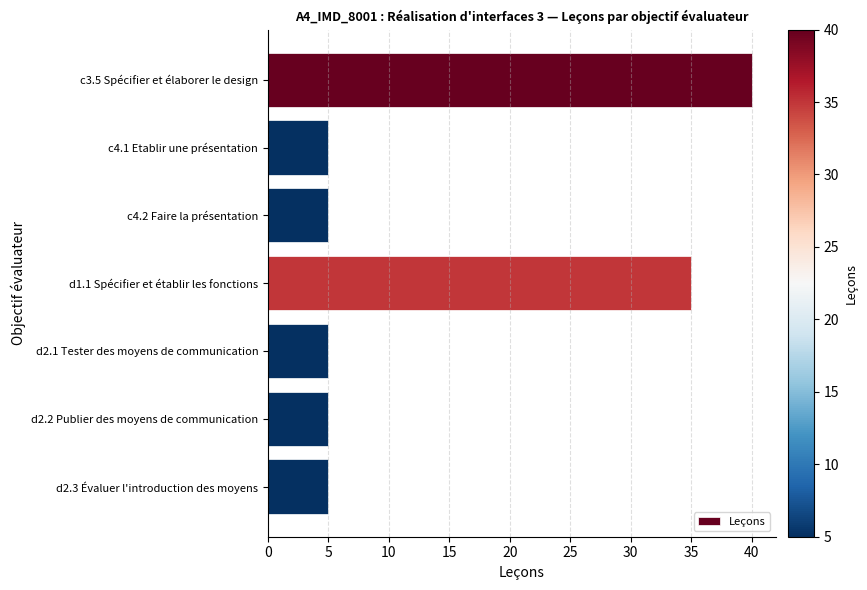

Where is the data nearest to the value 22?

d1.1 Spécifier et établir les fonctions